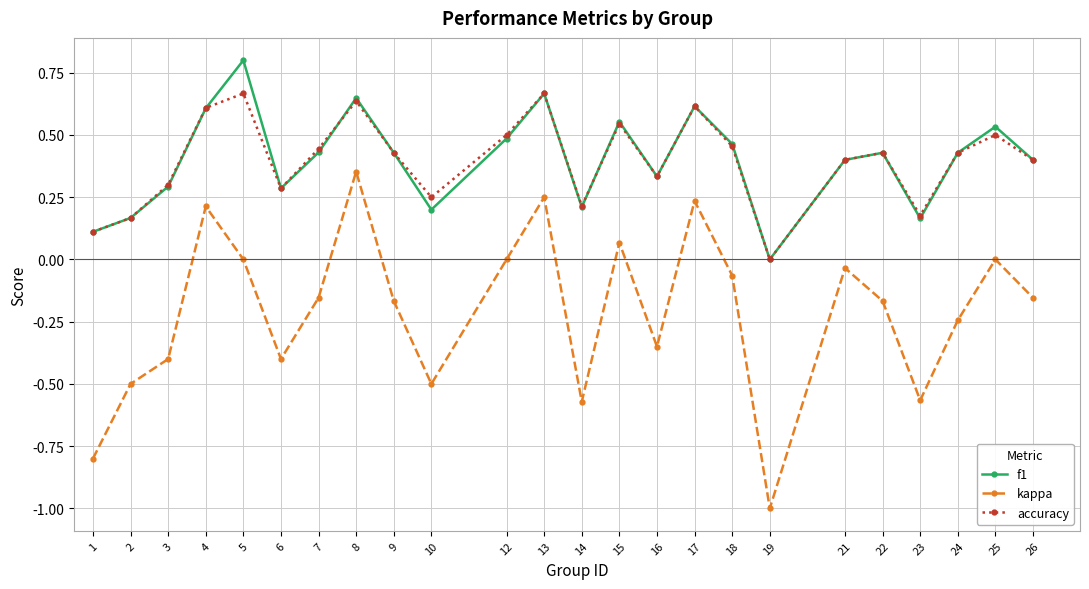

How many interior local peaks does the kappa series have?

7